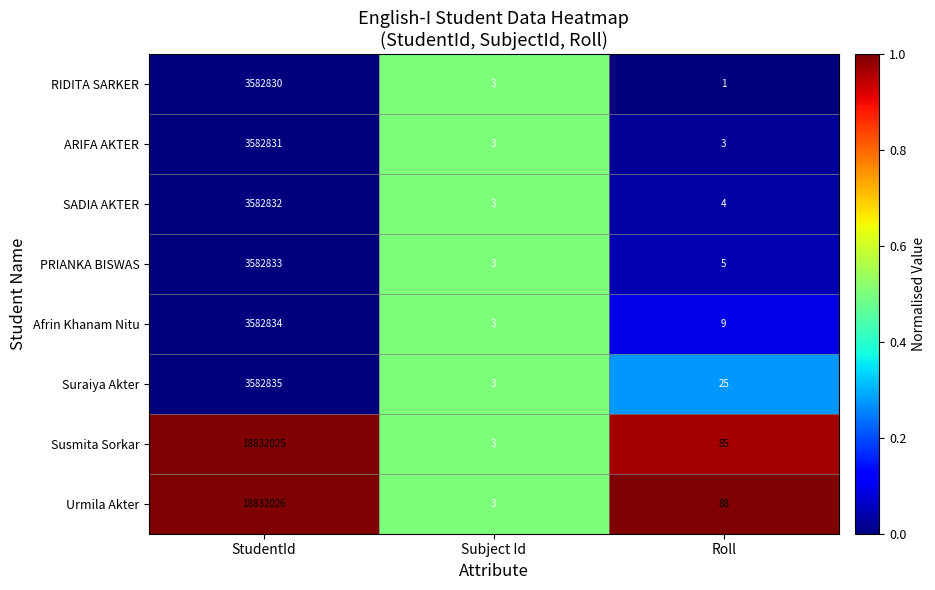

What is the approximate value of ARIFA AKTER at StudentId, to the nearest 100?

3582800